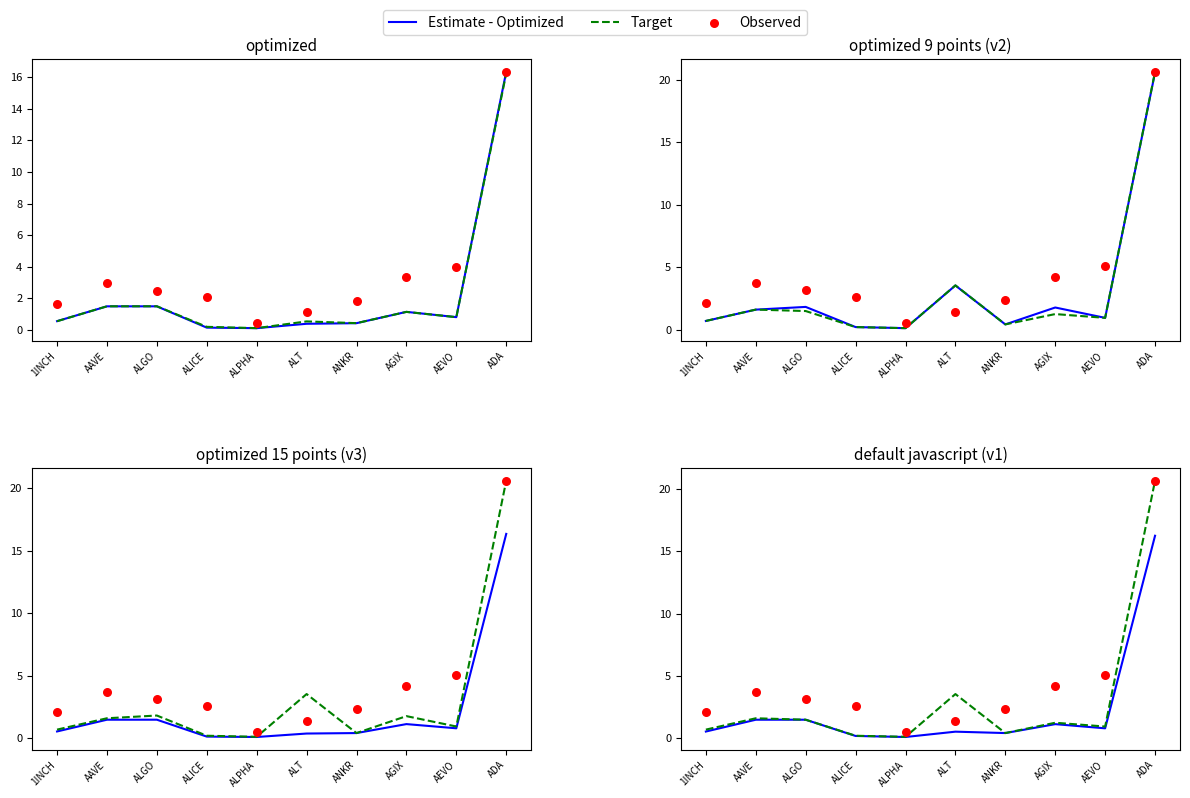

Which series reaches the minimum Y coordinate?

Estimate - Optimized